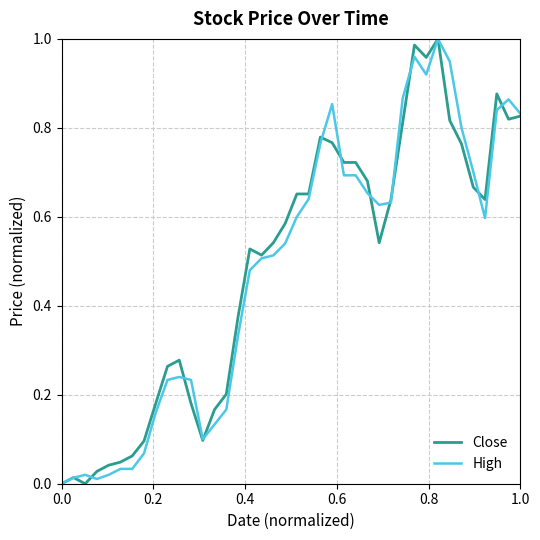

The High series shows 0.2 at 1.0. True or false?

False